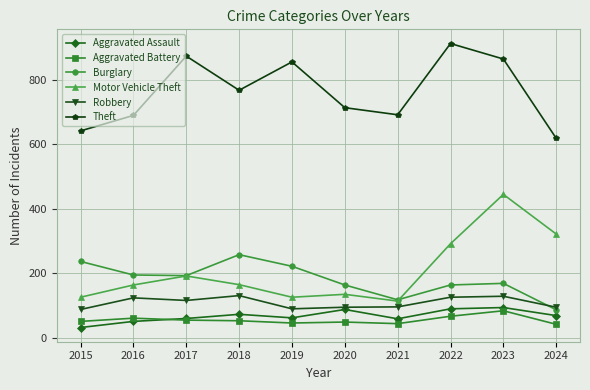

At which category is the sum across all series the highest?

2023